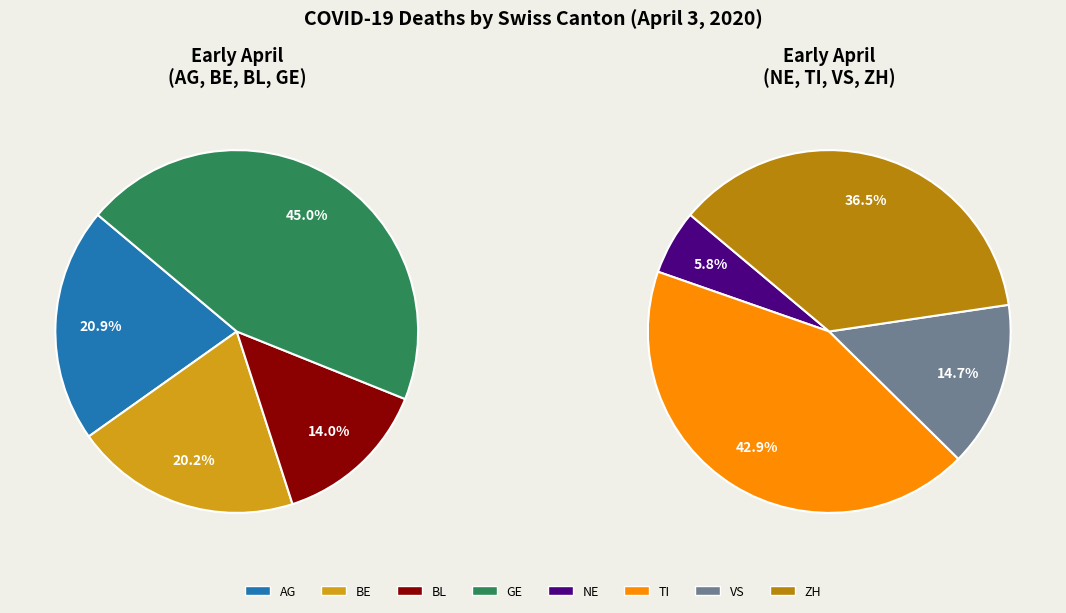

Which category has the smallest portion of the pie?

NE